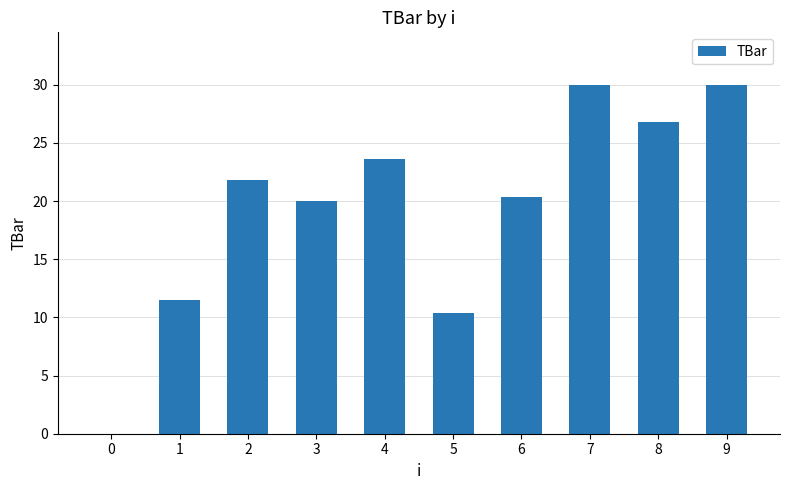

Reading right to left, what are all the values shown in this chart?

9=30.0	8=26.8	7=30.0	6=20.3	5=10.4	4=23.6	3=20.0	2=21.8	1=11.5	0=0.0